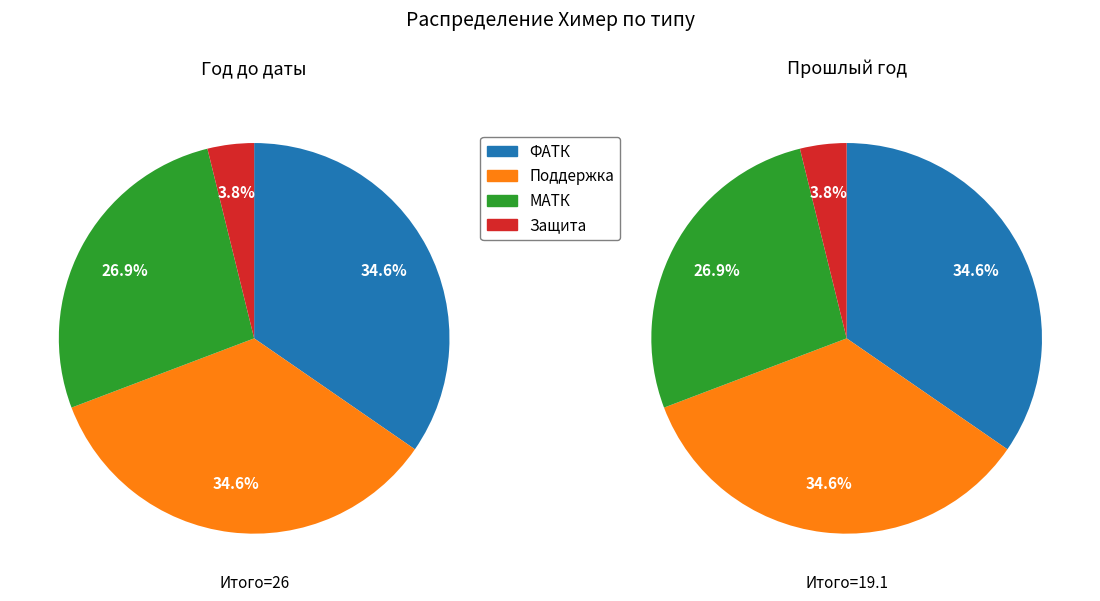

To the nearest percent, what is the difference between the ФАТК and Защита slice percentages?

31%